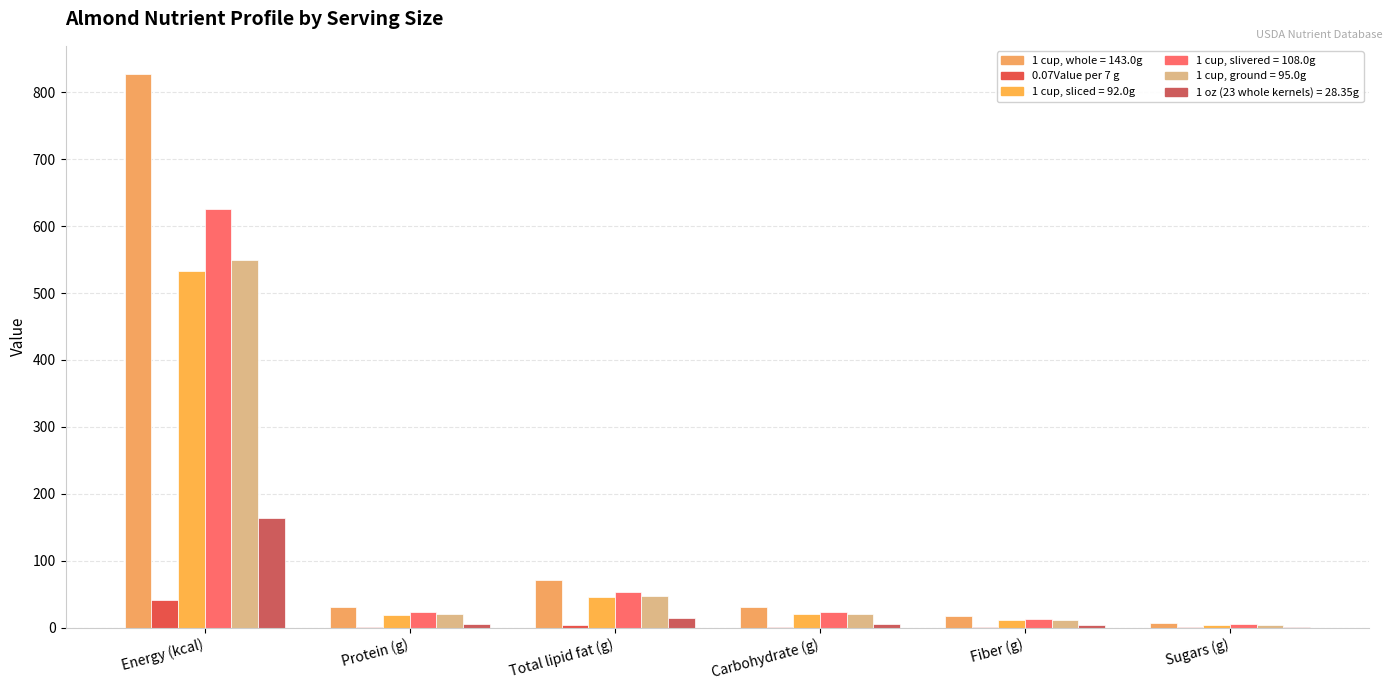

Which label corresponds to the smallest value in the chart?

Sugars (g)